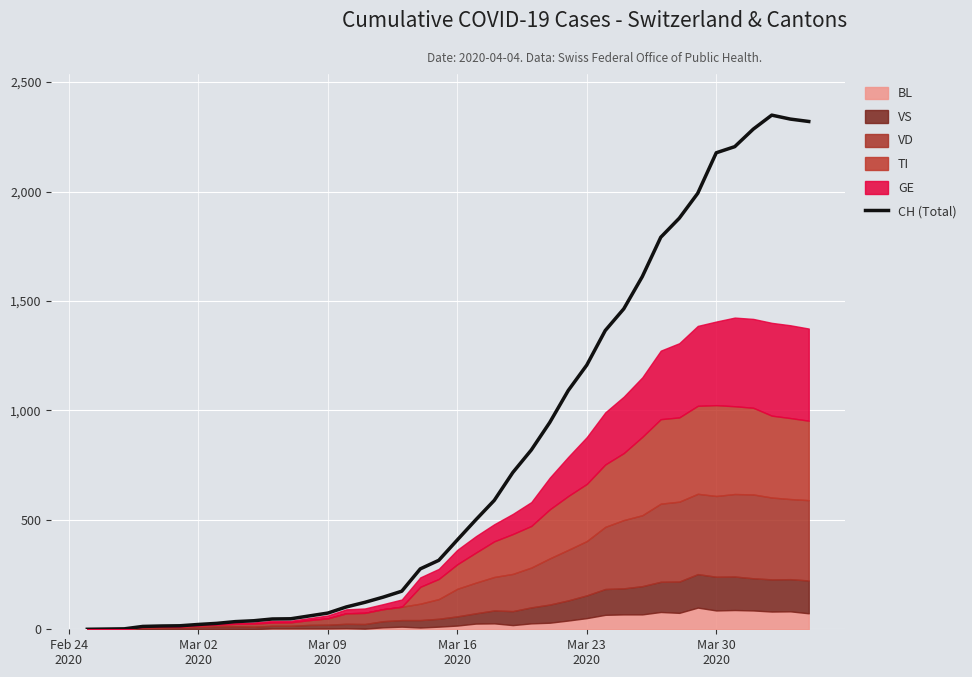

How many data points are less than 408?

20